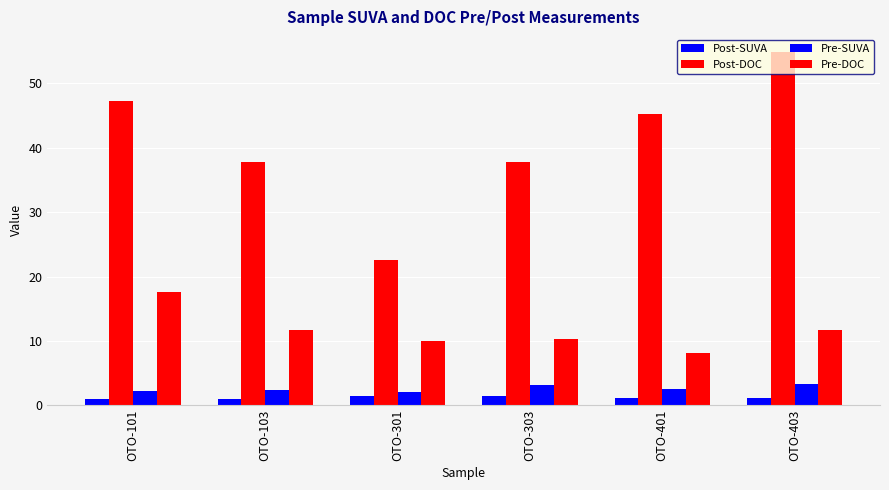

Which category has the lowest value in the Post-DOC series?

OTO-301